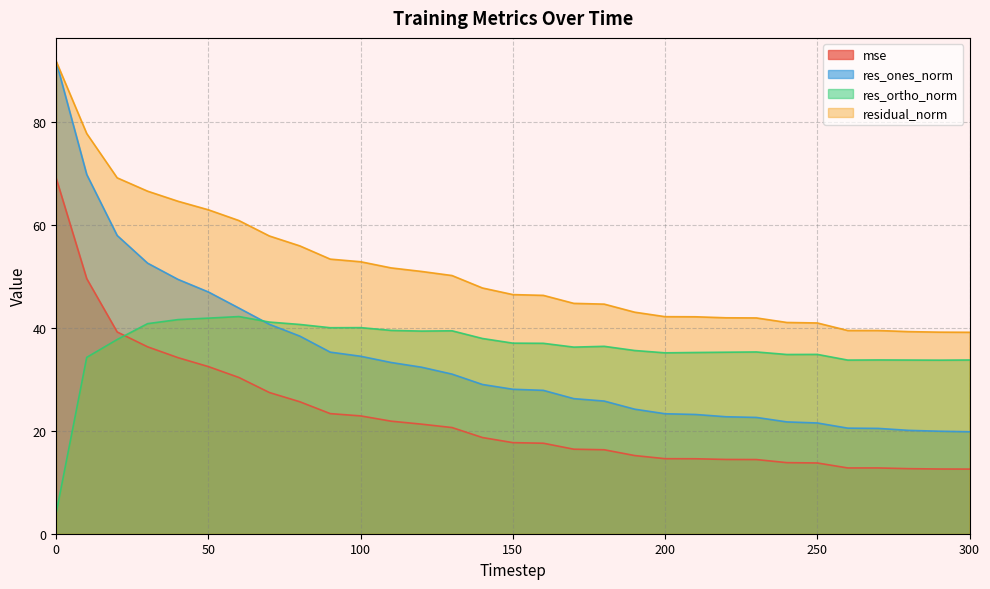

True or false: residual_norm and mse cross at least once.

False